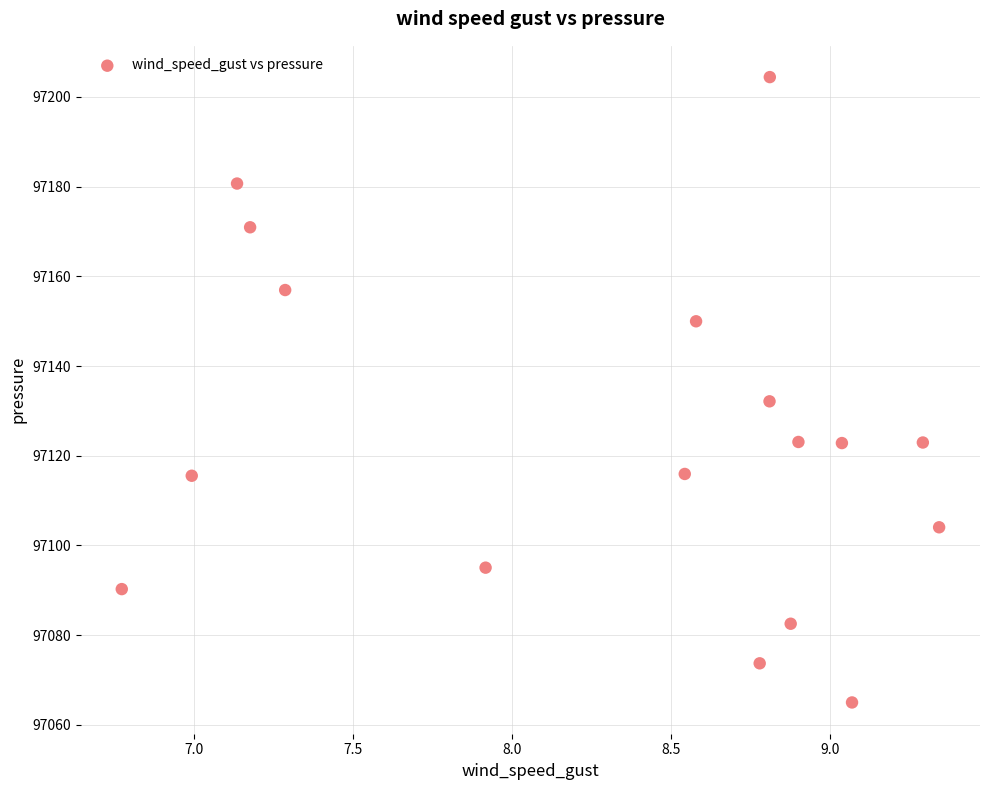

What is the range of X values (max minus min)?

2.6